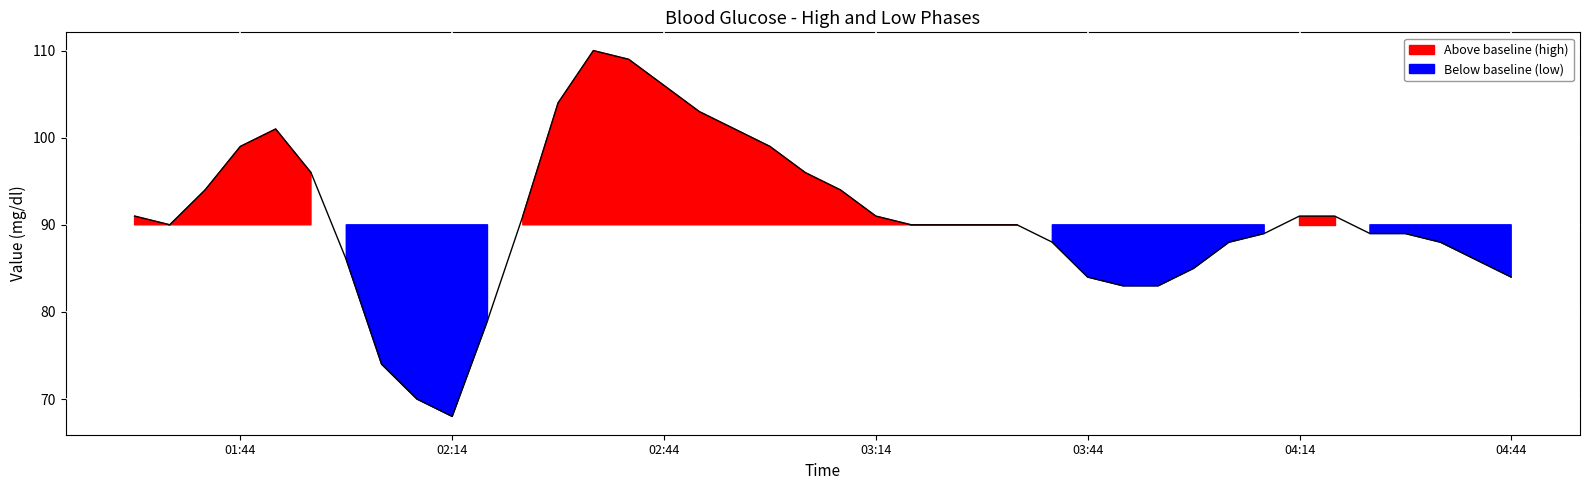

Count the number of categories in the chart.

40